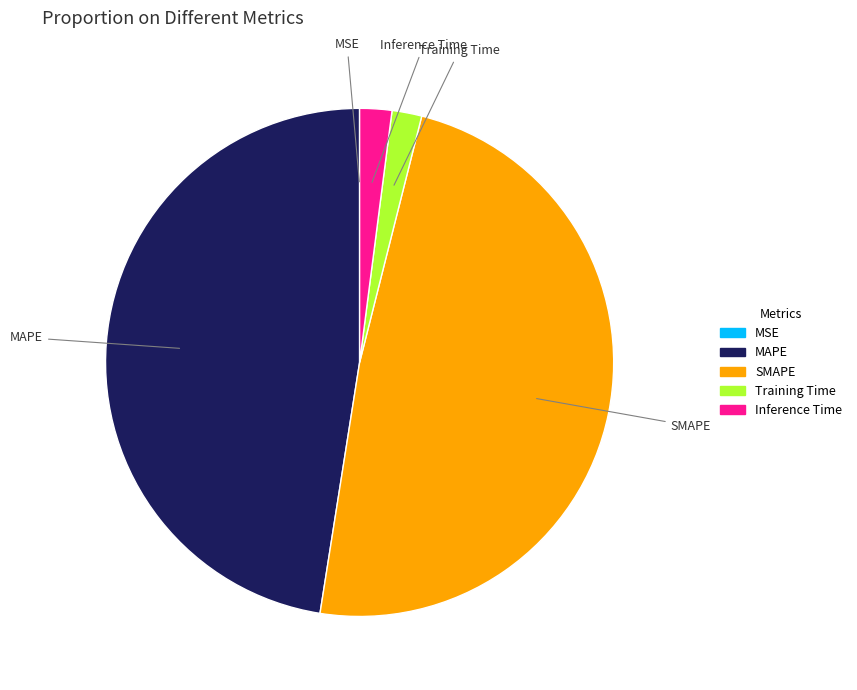

True or false: MAPE accounts for 59% of the total.

False